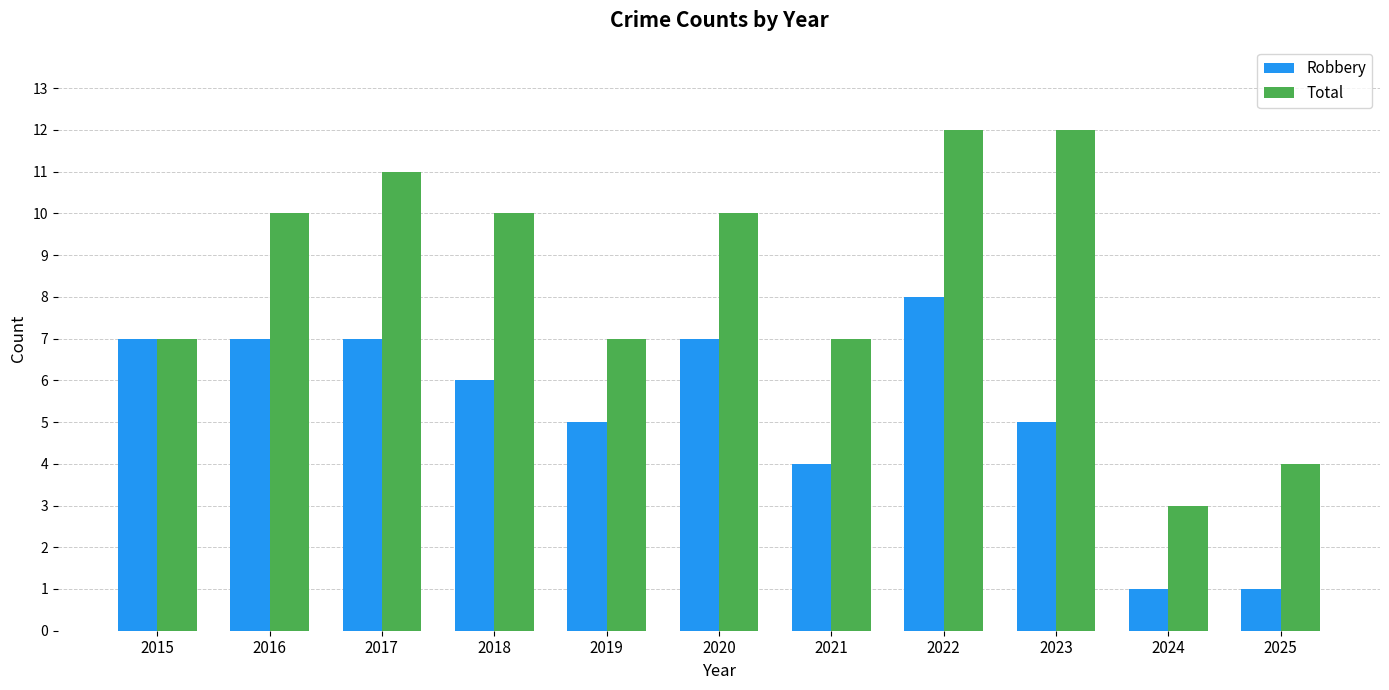

What is the average value of the Total series?

8